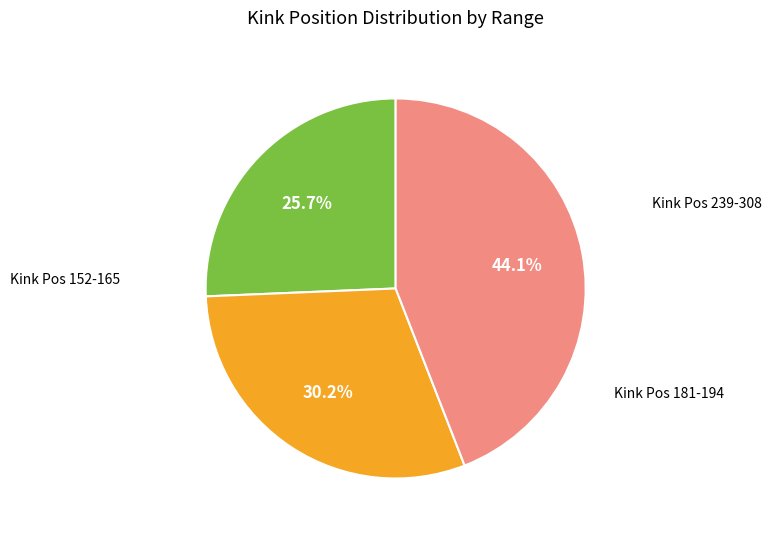

Does any single category account for the majority?

No